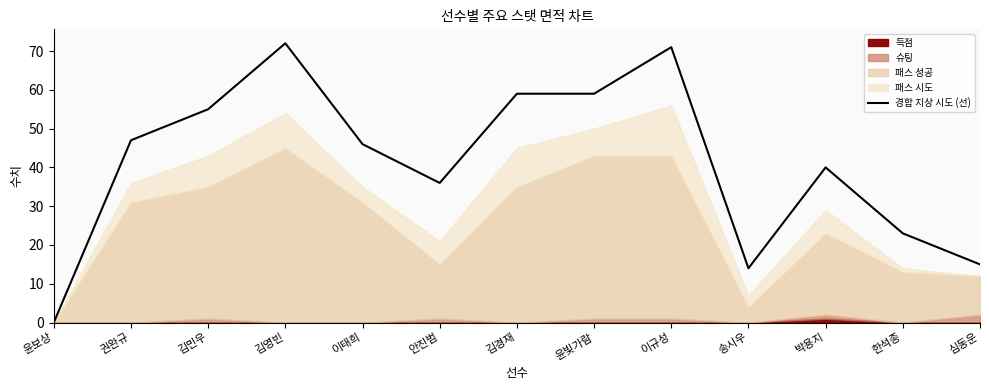

Does the chart have visible grid lines?

No